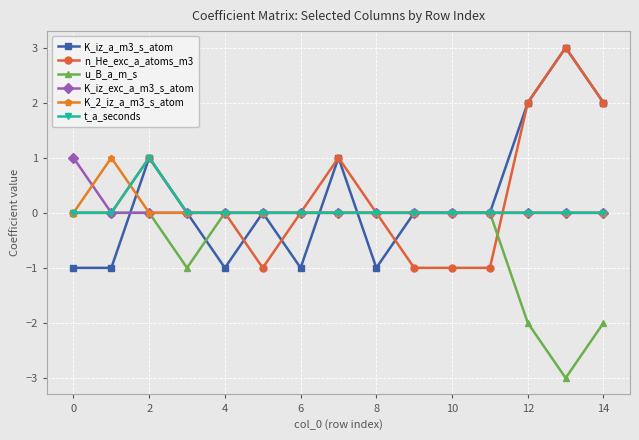

In t_a_seconds, how many points are higher than both neighbors (excluding endpoints)?

1